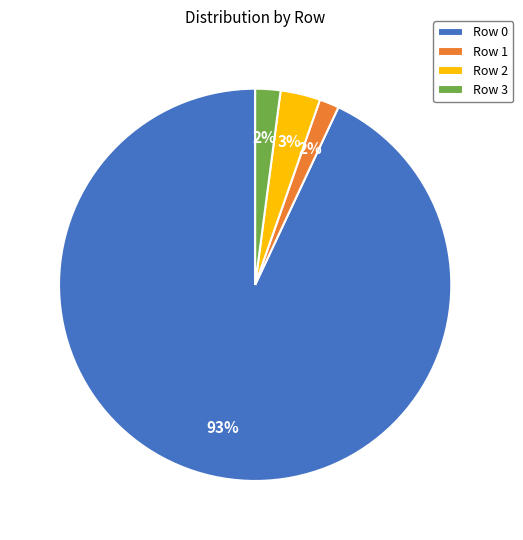

True or false: Row 2 accounts for 3% of the total.

True